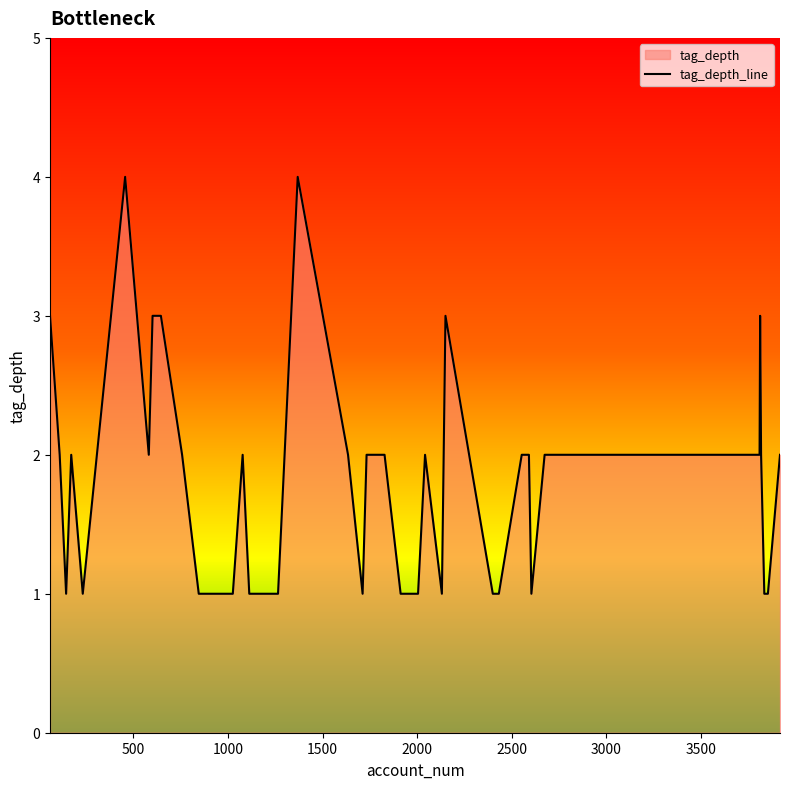

What is the greatest value displayed?

4